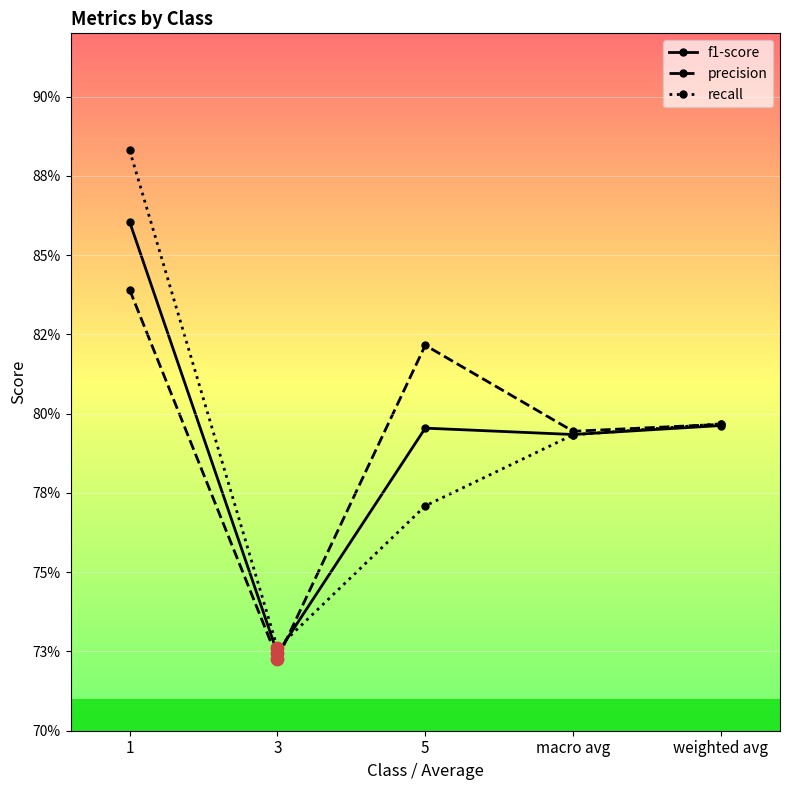

Which series has the largest total across all categories?

precision